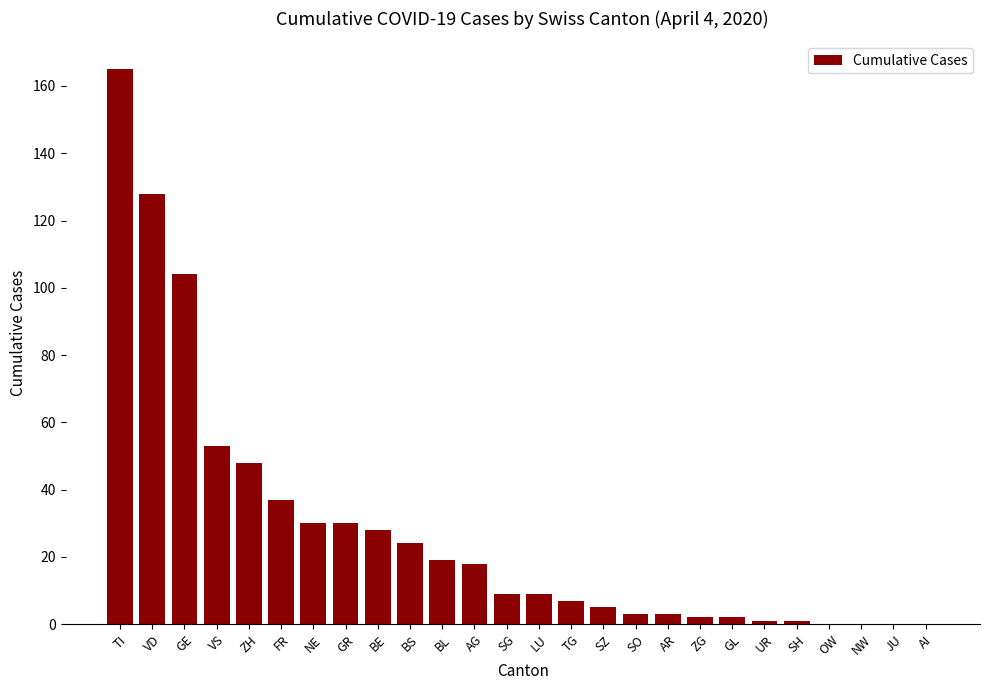

Which category has the highest value across all series?

TI